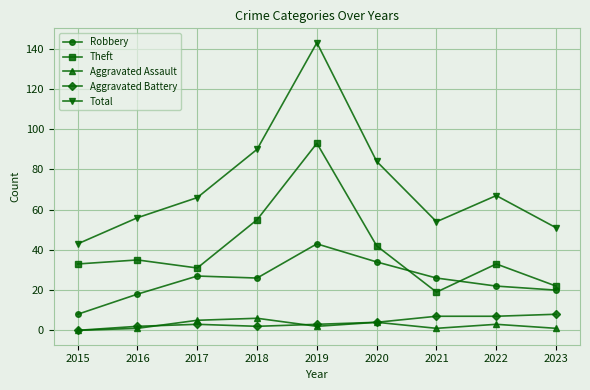

True or false: Total and Aggravated Assault cross at least once.

False